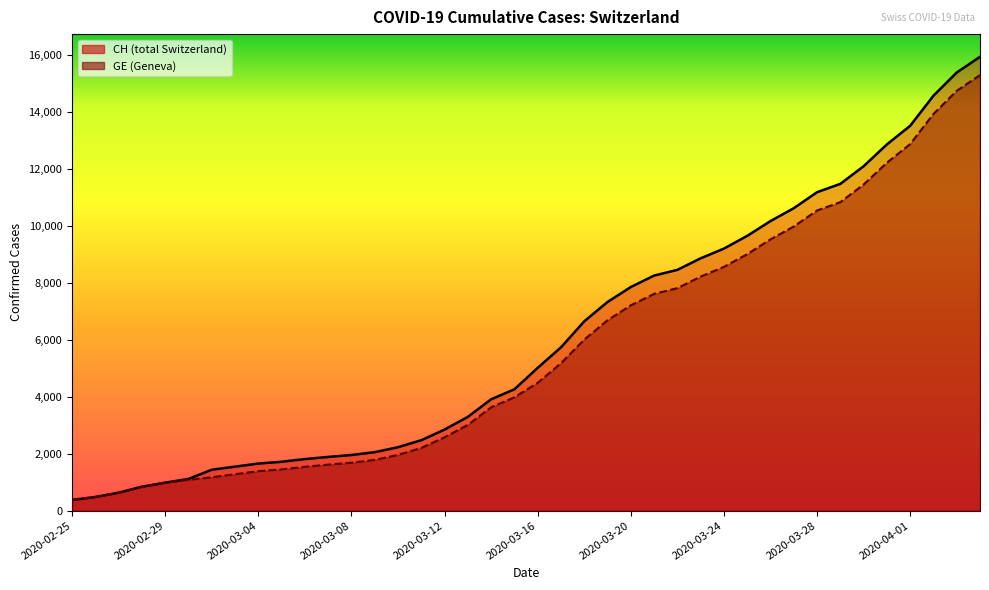

At which label is GE closest to 7829?

2020-03-22